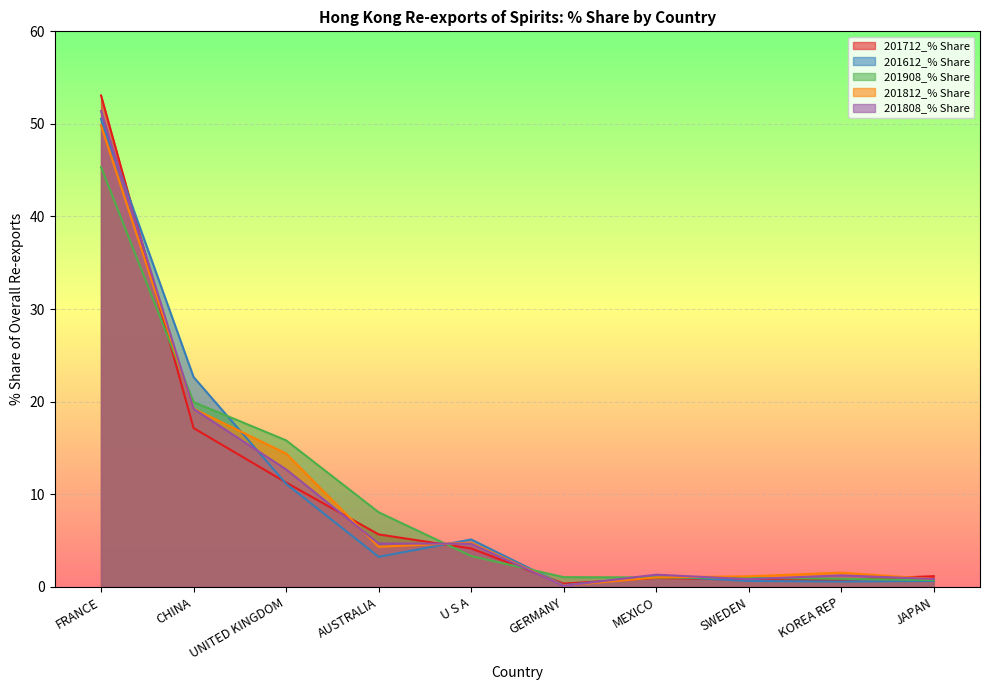

What is the value of the 201812_% Share point at the 7th from the left?

1.0